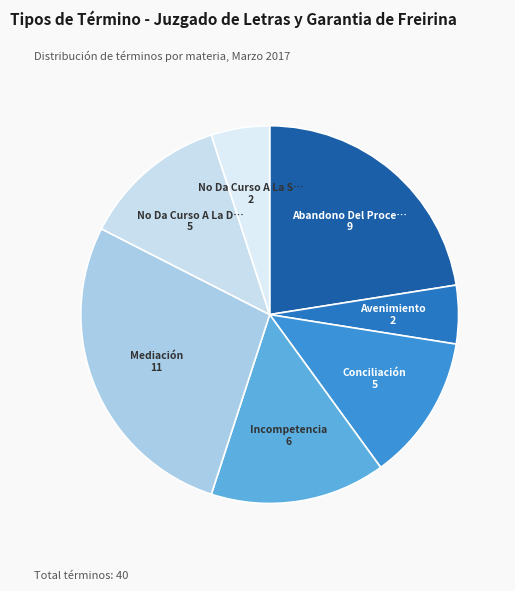

How many slices are in this pie chart?

7